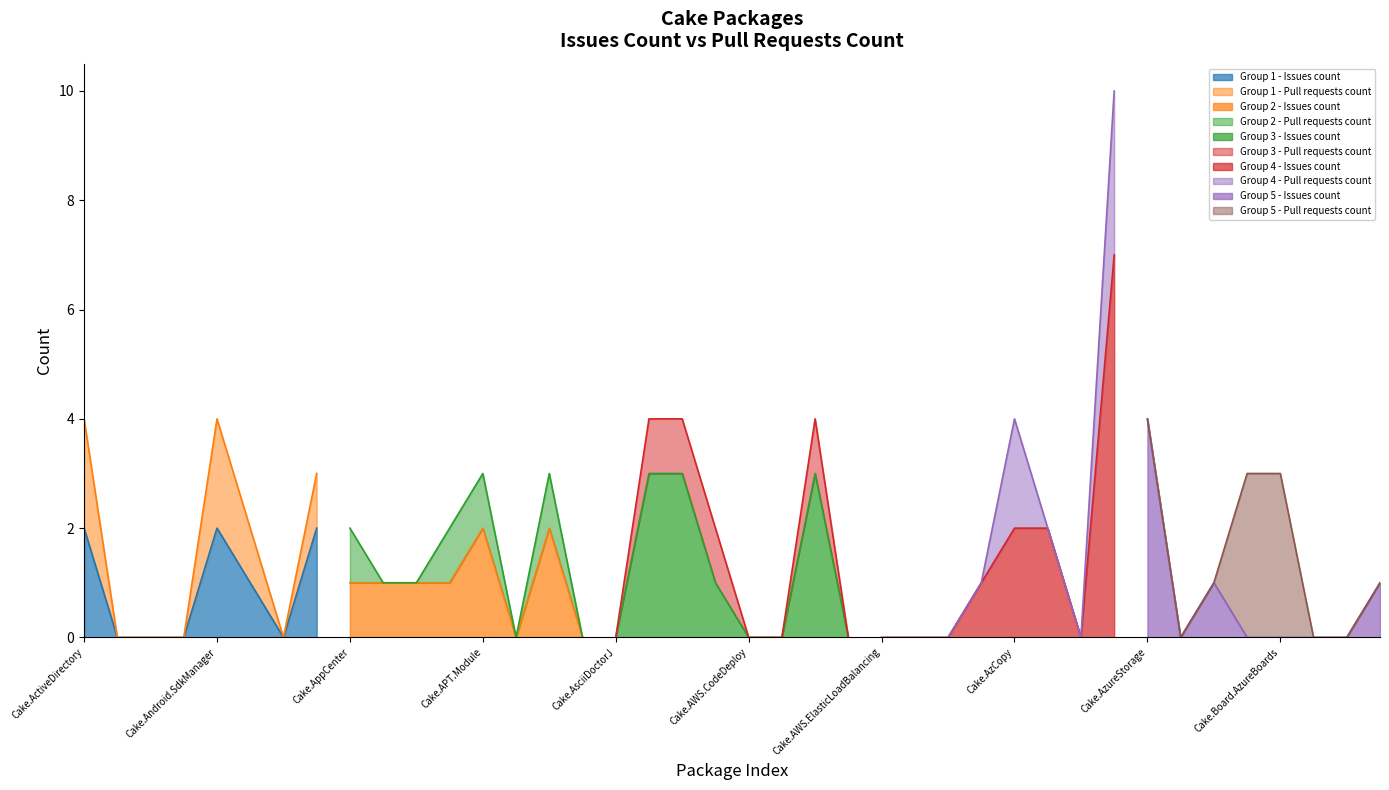

At which category is the sum across all series the highest?

Cake.AzureDevOps